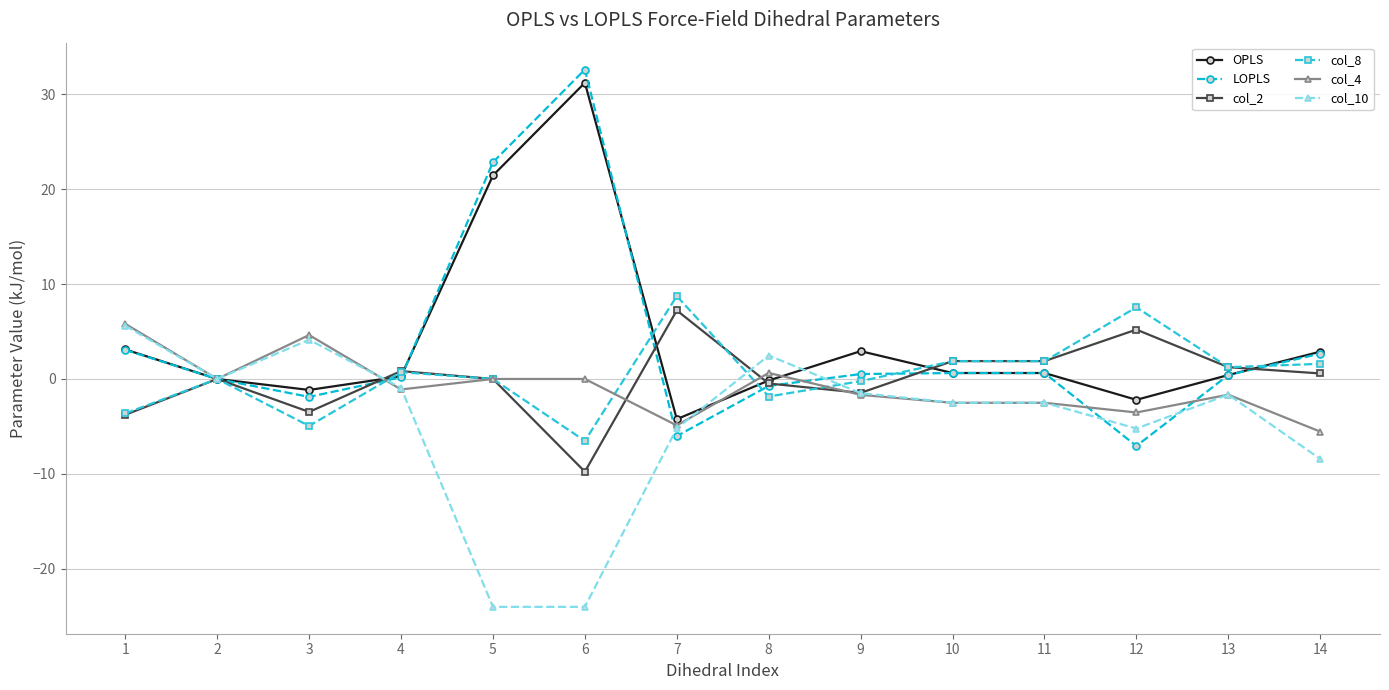

After their last crossing, which series has the higher values: col_2 or col_10?

col_2